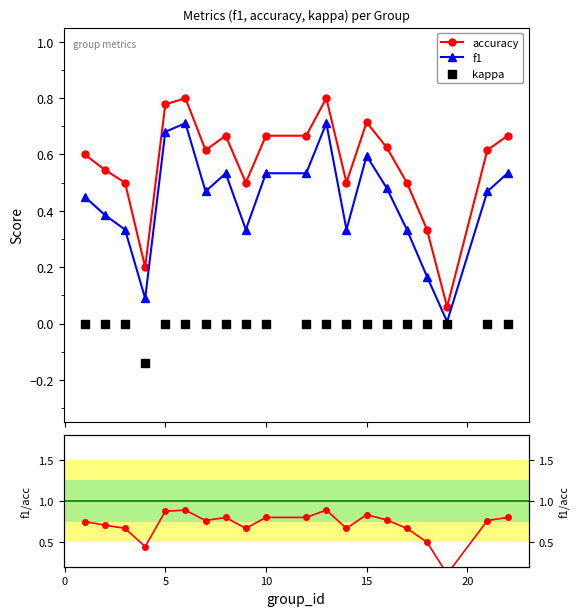

True or false: accuracy and f1 cross at least once.

False